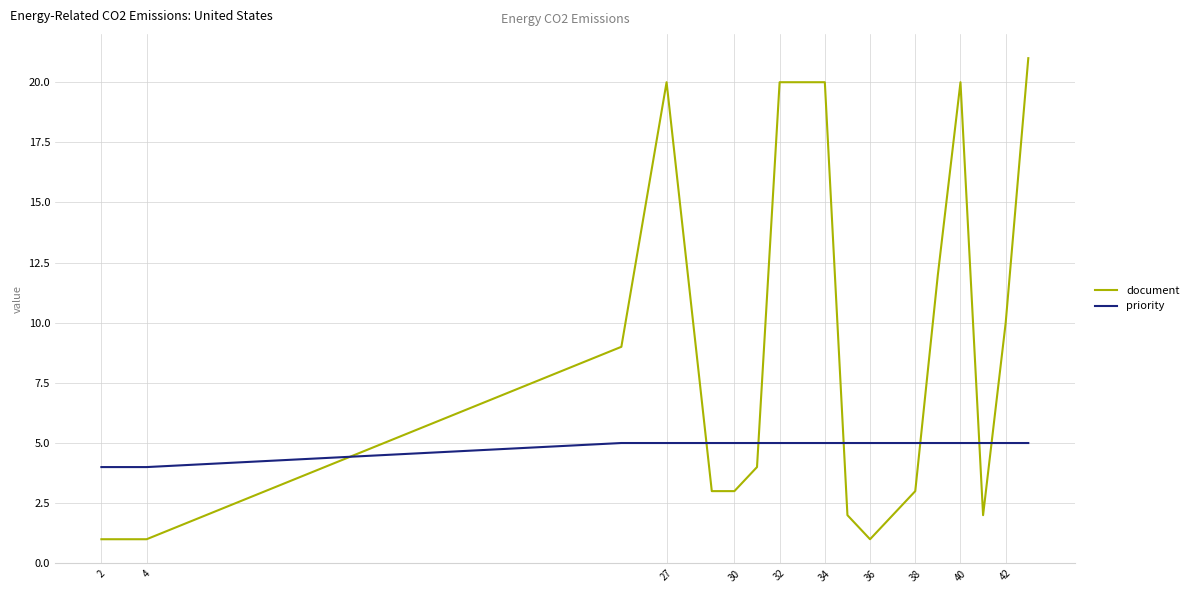

Rank the series by their maximum value, from lowest to highest.

priority, document